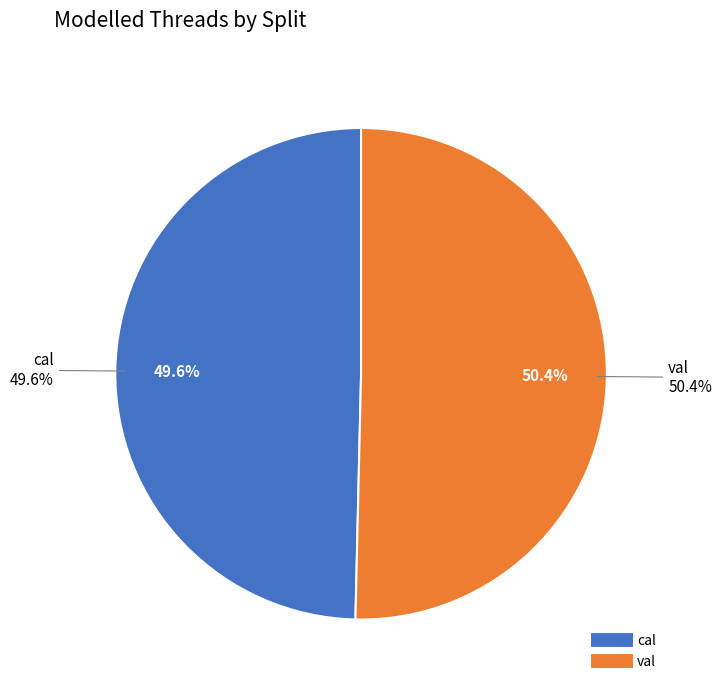

Count the number of slices in the pie.

2